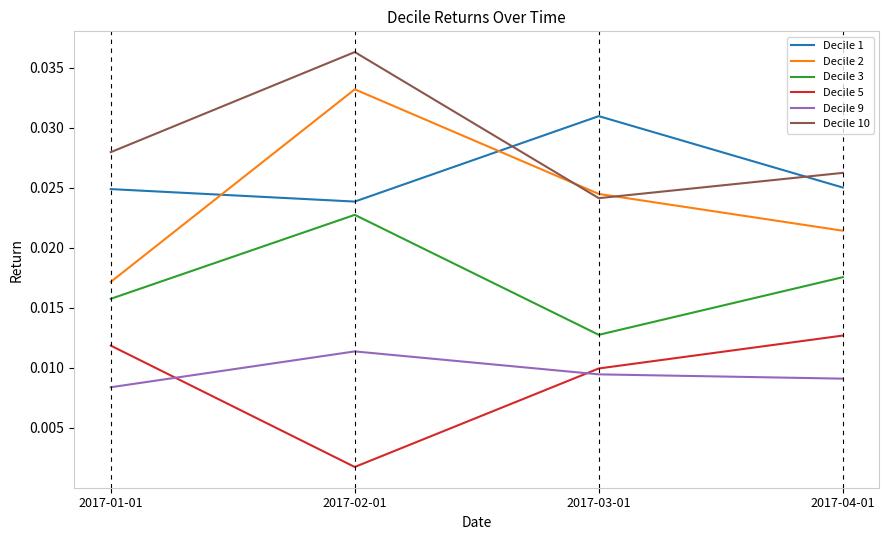

How many times do Decile 2 and Decile 10 cross each other?

2